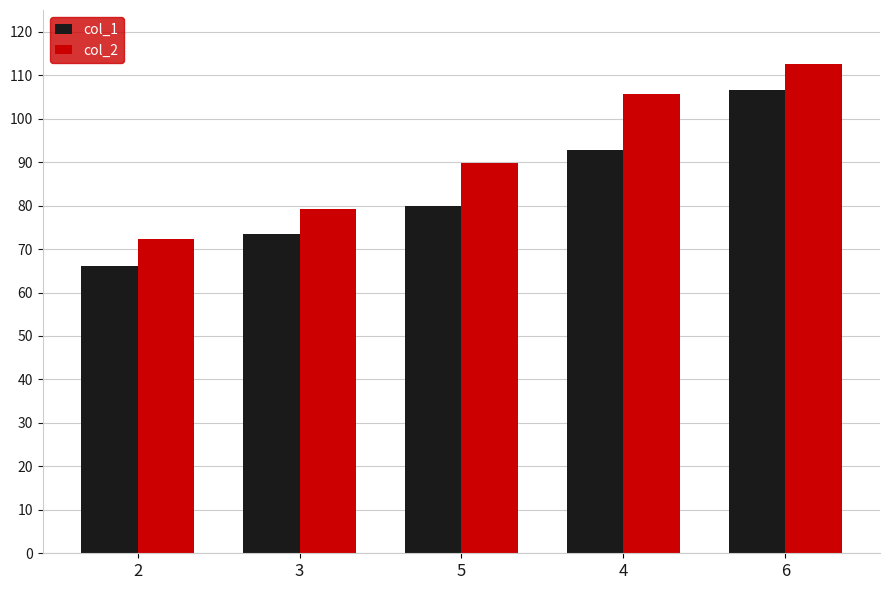

What is the average value of the col_1 series?

83.8